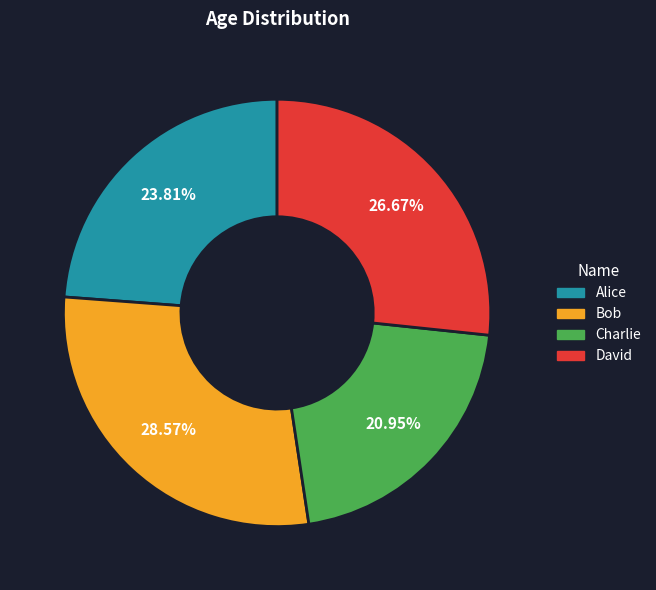

To the nearest percent, what portion does Charlie represent?

21%